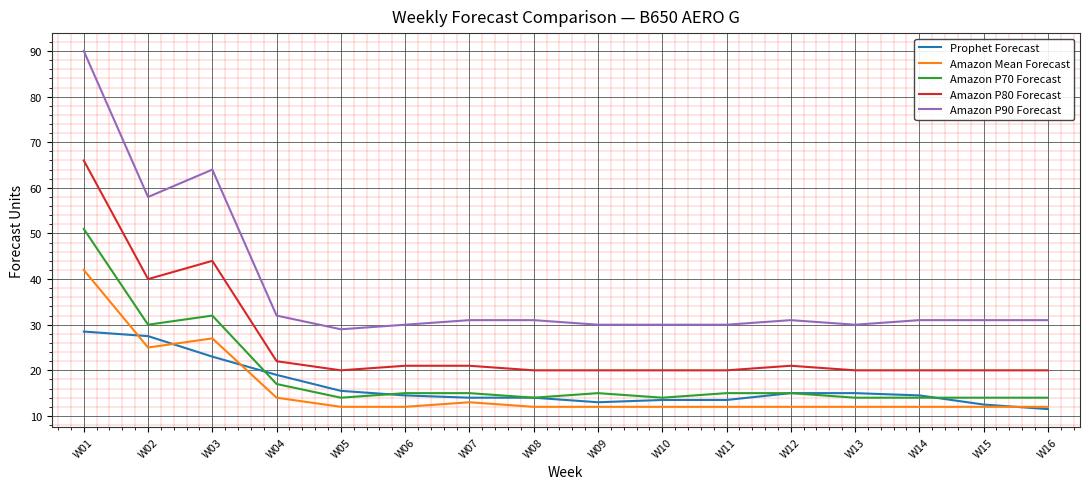

What is the difference between the second highest and second lowest values in the Amazon P70 Forecast series?

18.0